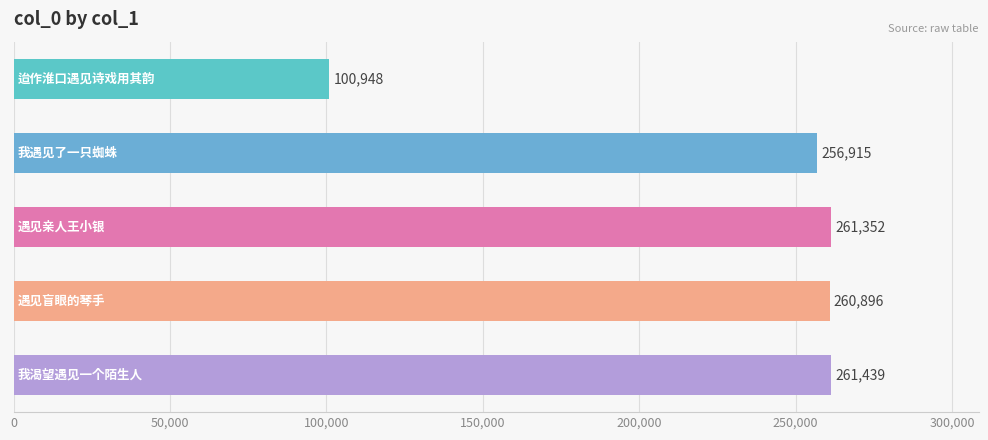

What is the sum of all values?

1141550